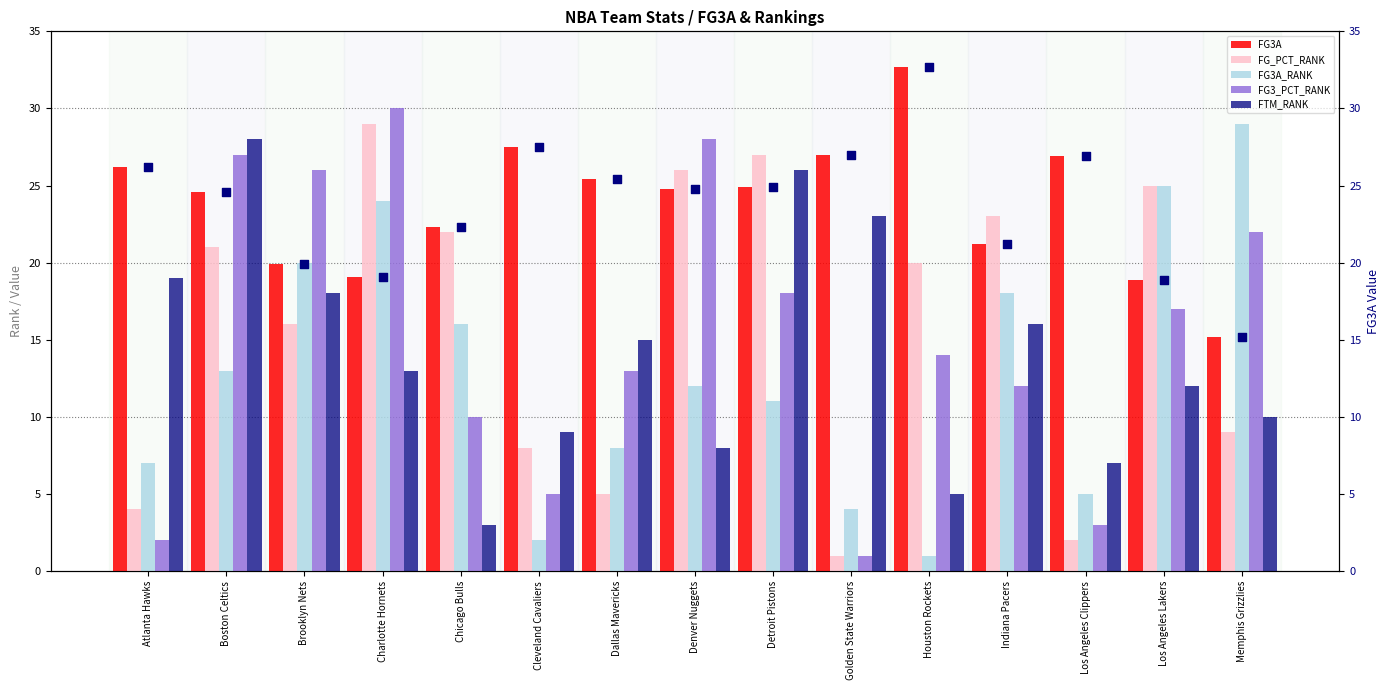

Which series has the largest Y range (max minus min)?

FG3_PCT_RANK